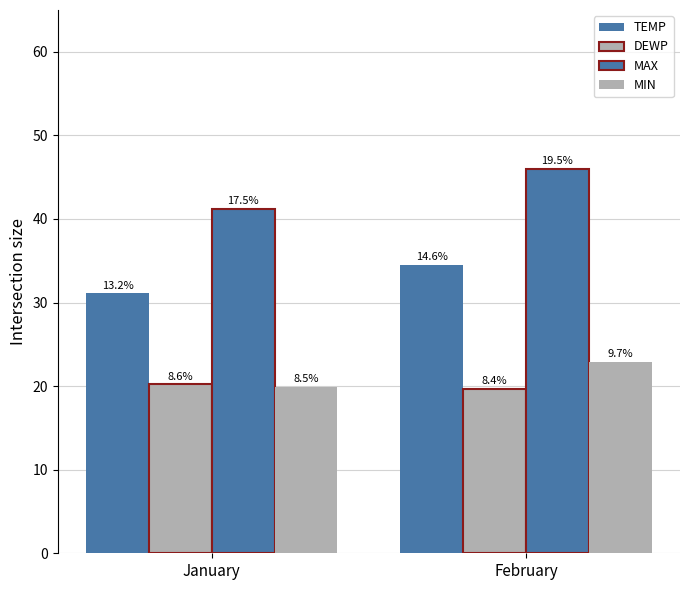

How many bars are there in each group?

4